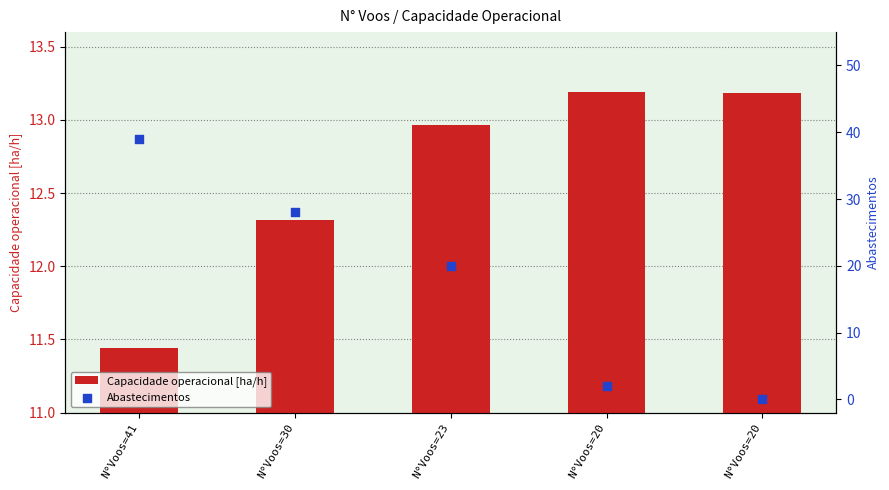

Which series has the largest total across all categories?

Abastecimentos